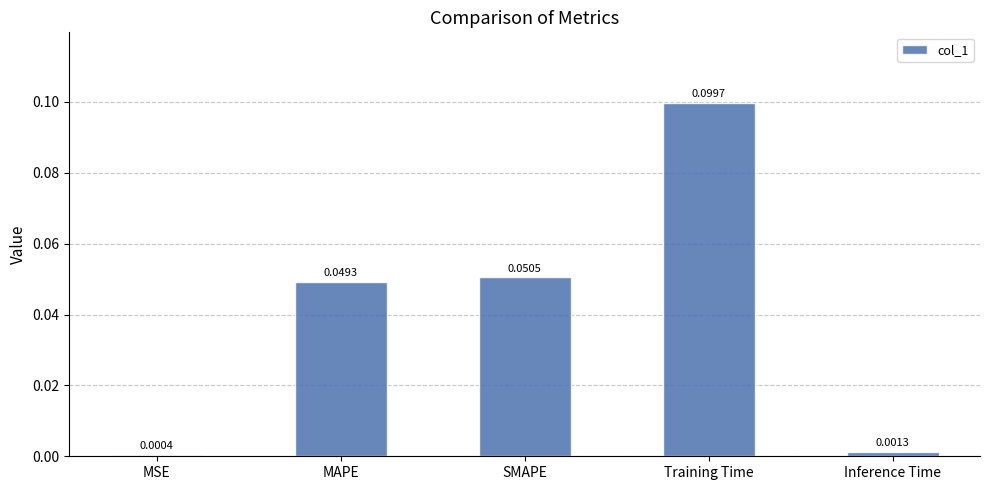

What is the label of the 5th bar from the right?

MSE